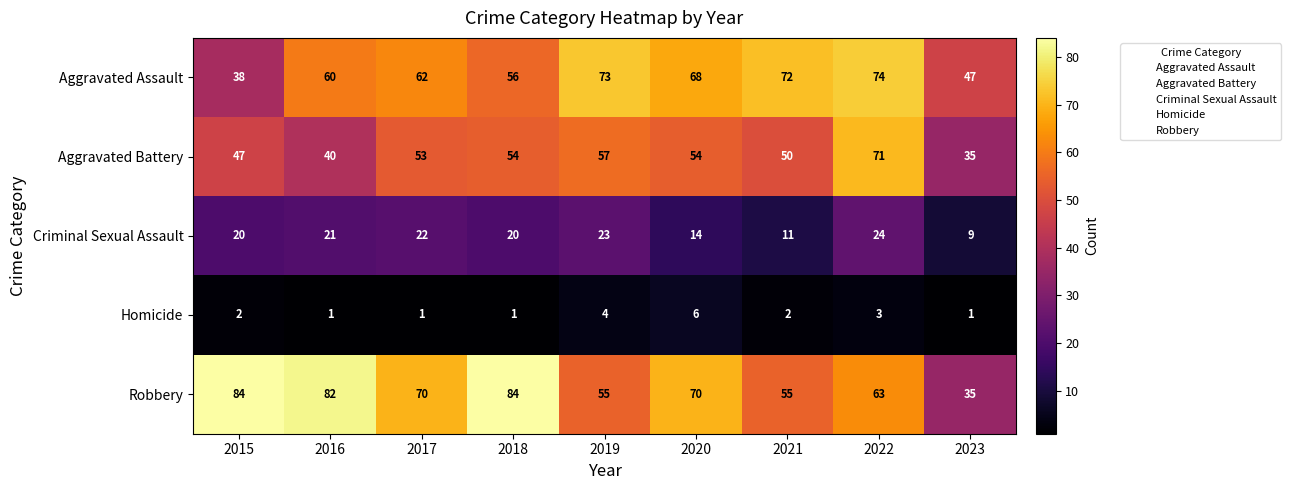

What is the spread (max minus min) of values at 2022?

71